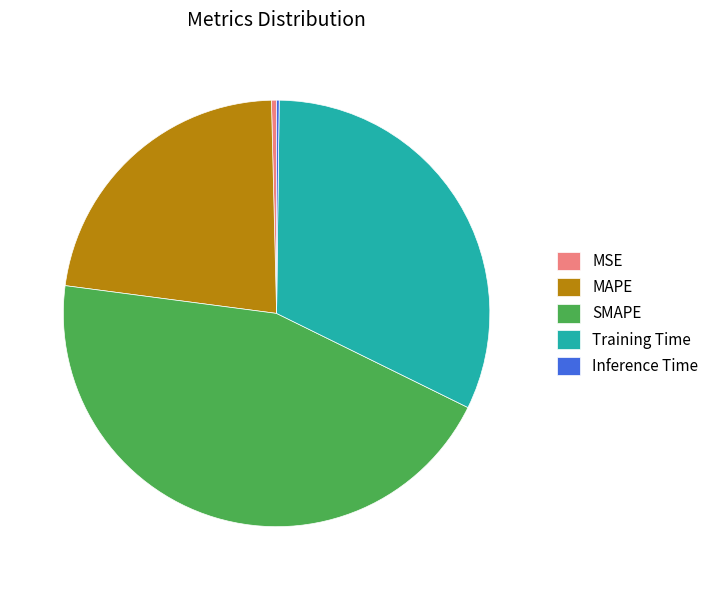

Does MAPE represent more than half of the total?

No